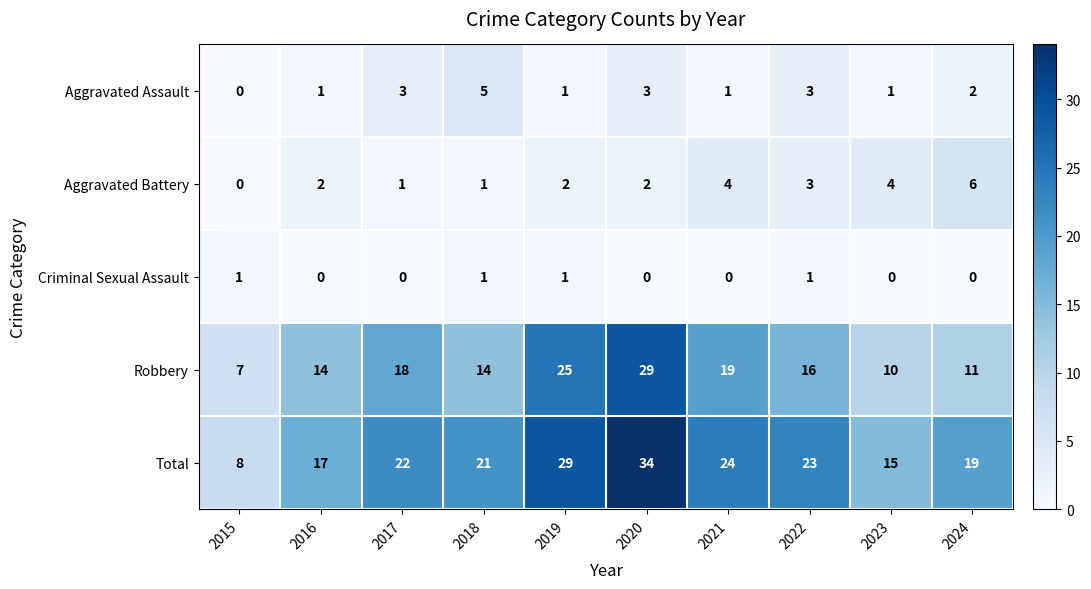

What is the total value across all series at 2024?

38